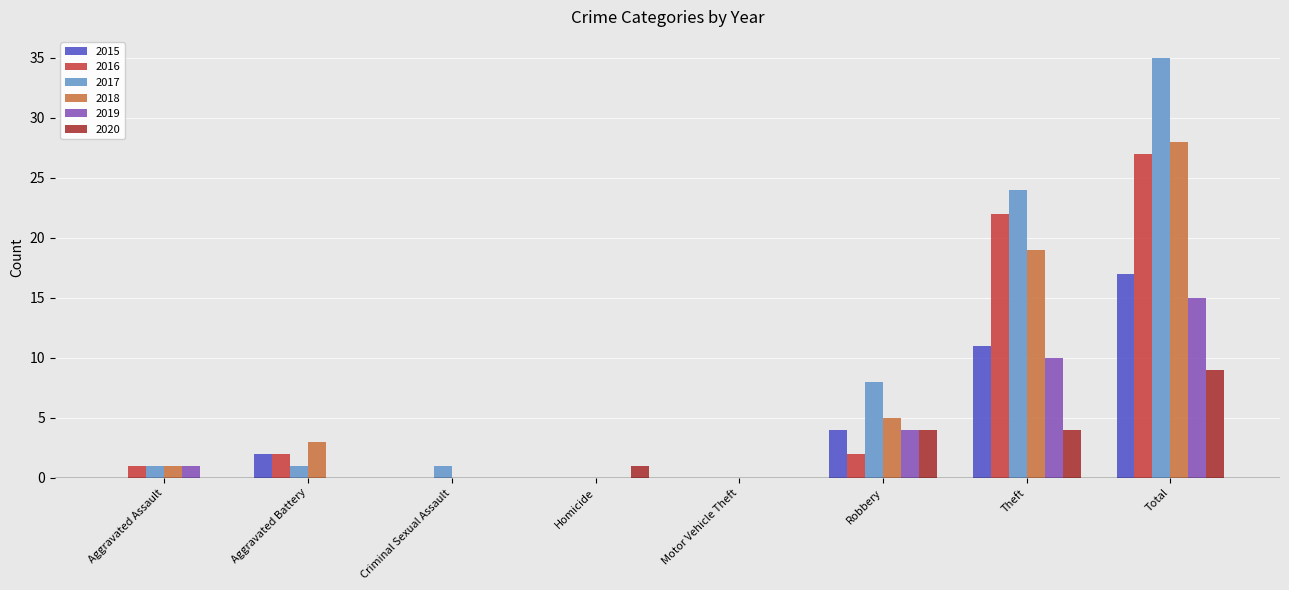

Reading right to left, list all the values displayed in this chart.

2015: 17	11	4	0	0	0	2	0
2016: 27	22	2	0	0	0	2	1
2017: 35	24	8	0	0	1	1	1
2018: 28	19	5	0	0	0	3	1
2019: 15	10	4	0	0	0	0	1
2020: 9	4	4	0	1	0	0	0